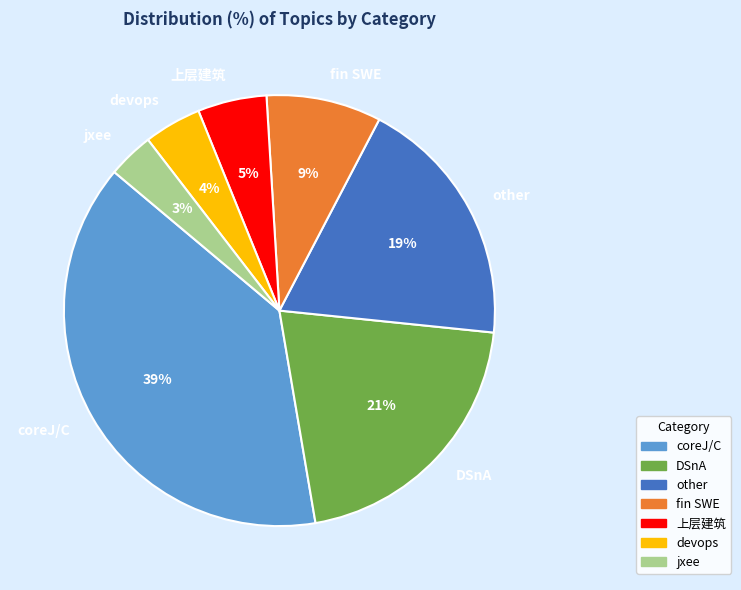

To the nearest percent, what is the difference between the other and DSnA slice percentages?

2%